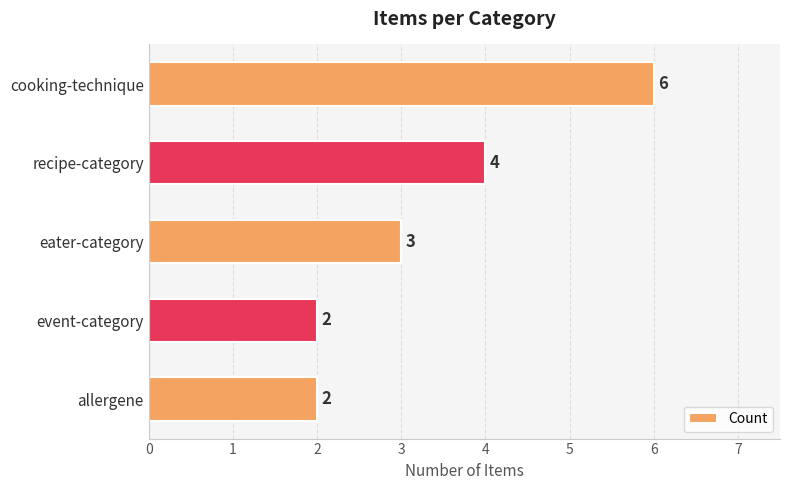

The chart shows a value of 6 at cooking-technique. True or false?

True